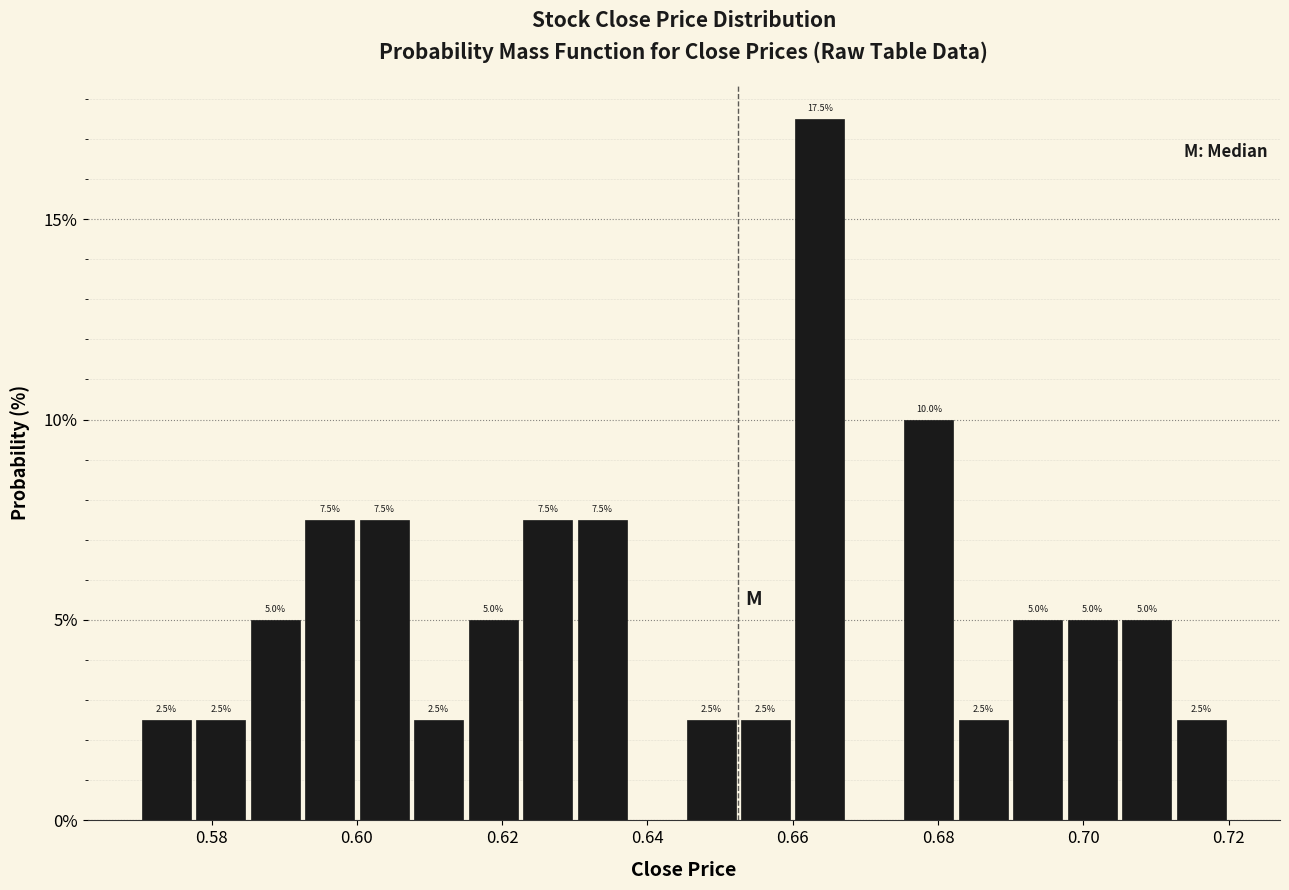

Read against the x-axis, roughly where is the centre of the tallest bar?

0.664